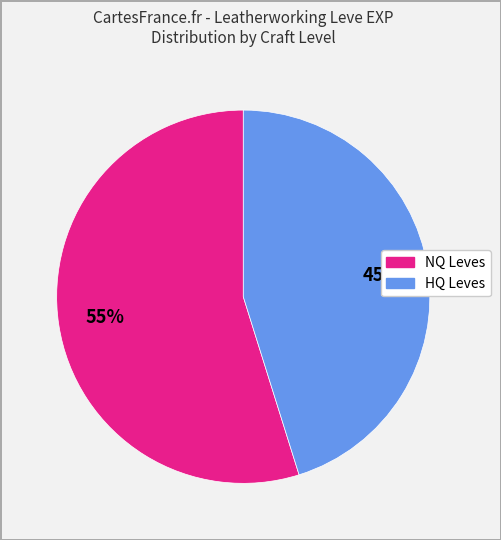

To the nearest percent, what is the difference between the largest and smallest slice percentages?

10%